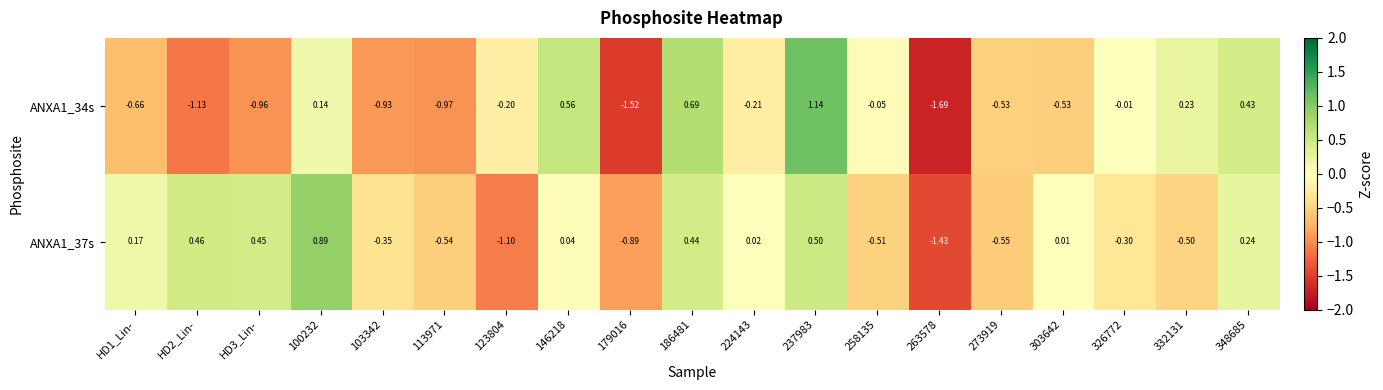

How many values in ANXA1_37s are below zero?

9